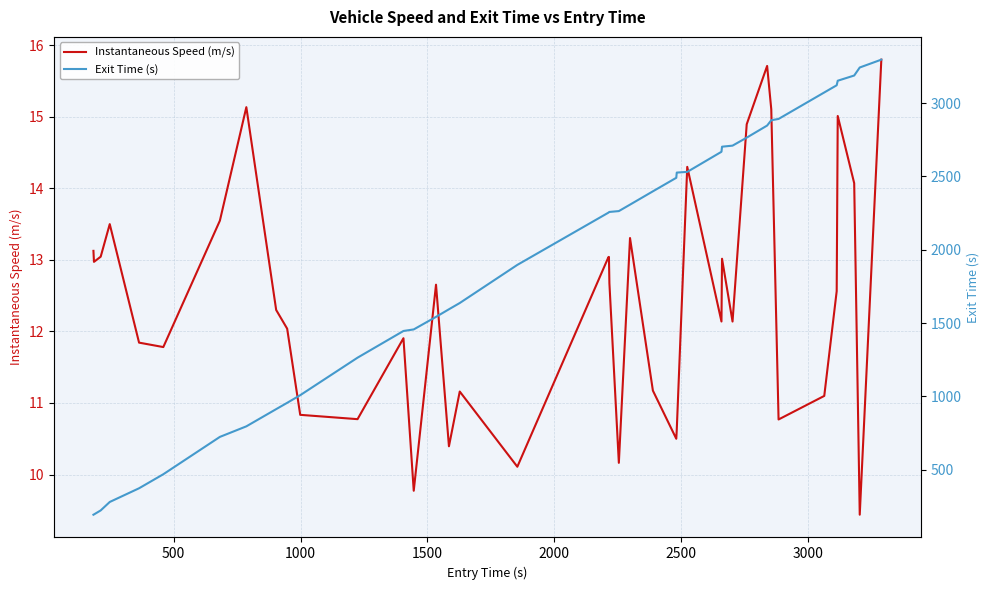

How many distinct data groups are displayed?

2